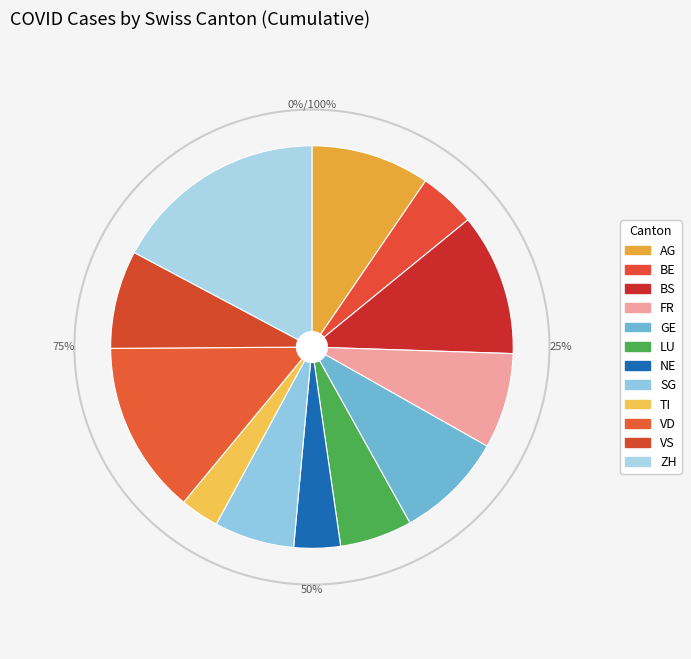

Which has a higher value, LU or TI?

LU